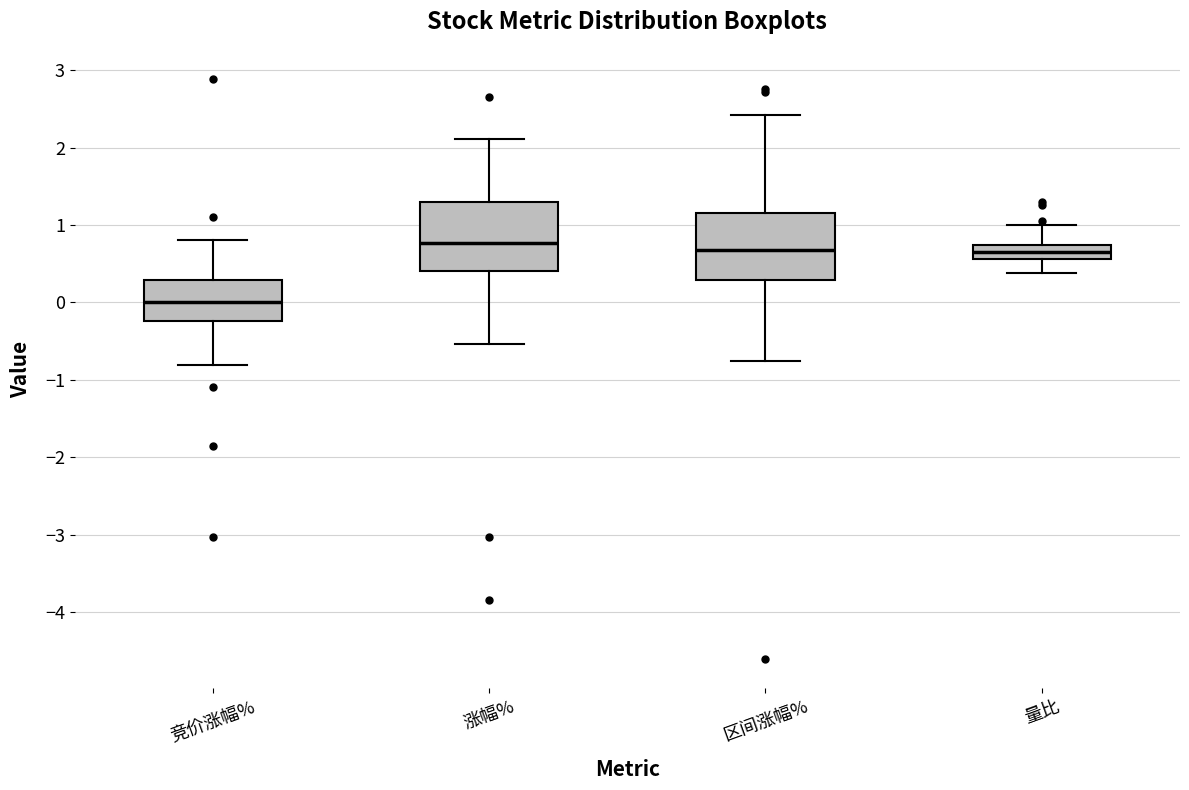

Where does the median line of the box for 涨幅% sit on the y-axis? The values are not printed on the chart, so give them approximately, as read against the axis.

0.8